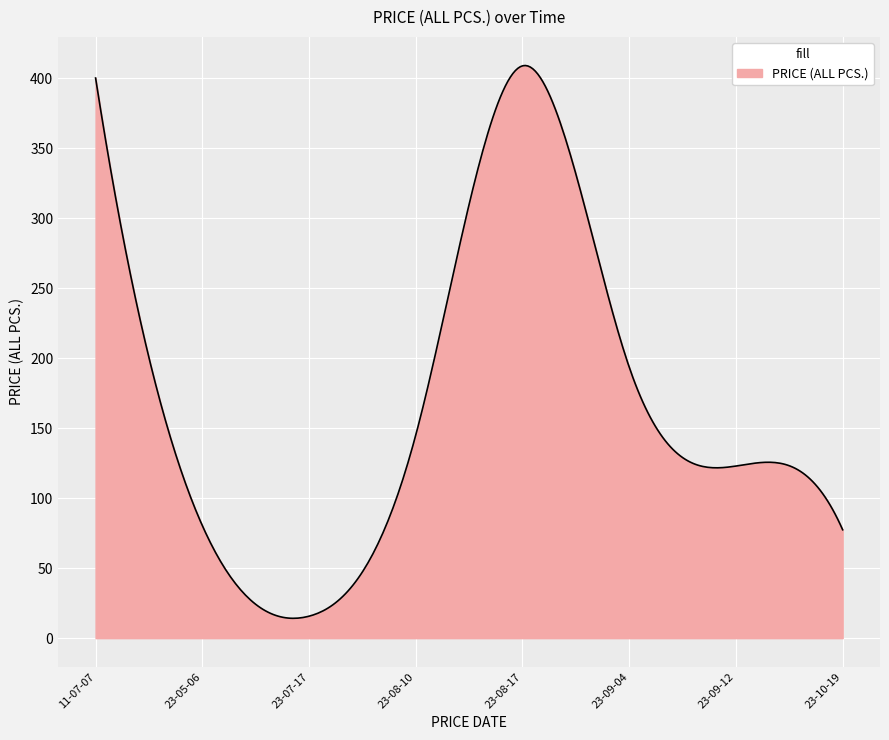

What is the smallest value displayed?

14.2